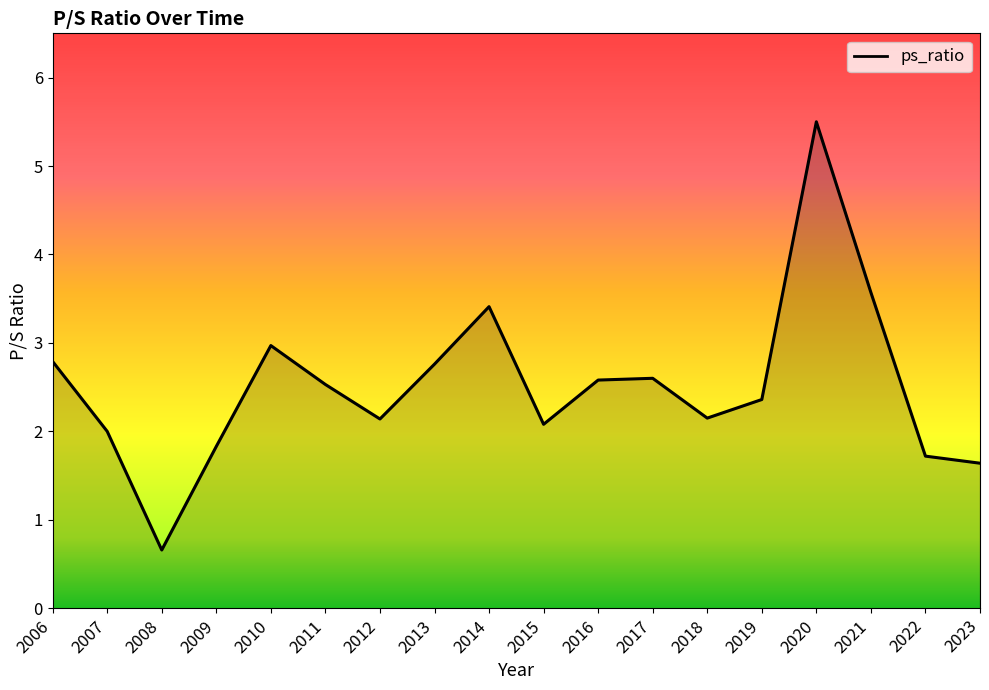

The value at 2006 is 2.8. True or false?

True